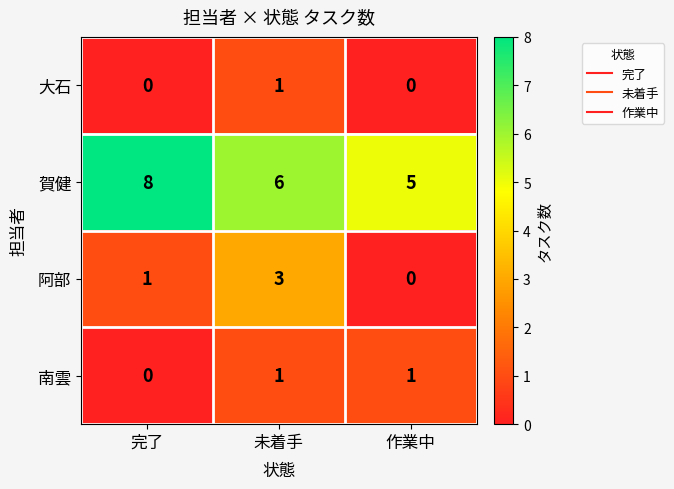

What is the spread (max minus min) of values at 作業中?

5